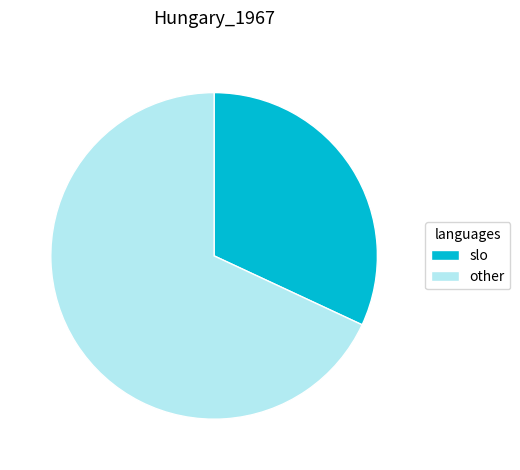

Does any single category account for the majority?

Yes